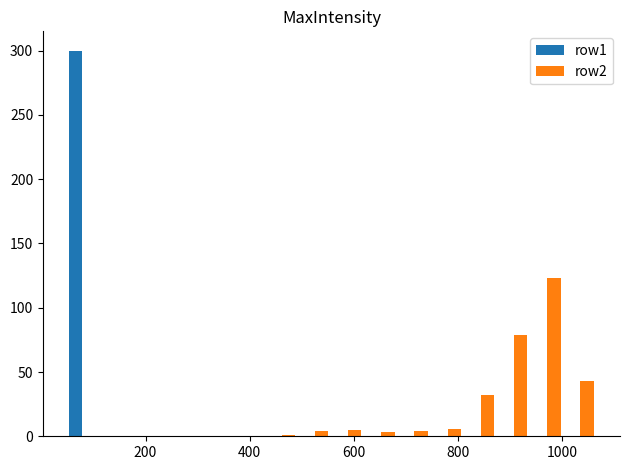

What is the highest value of the row1 series?

300